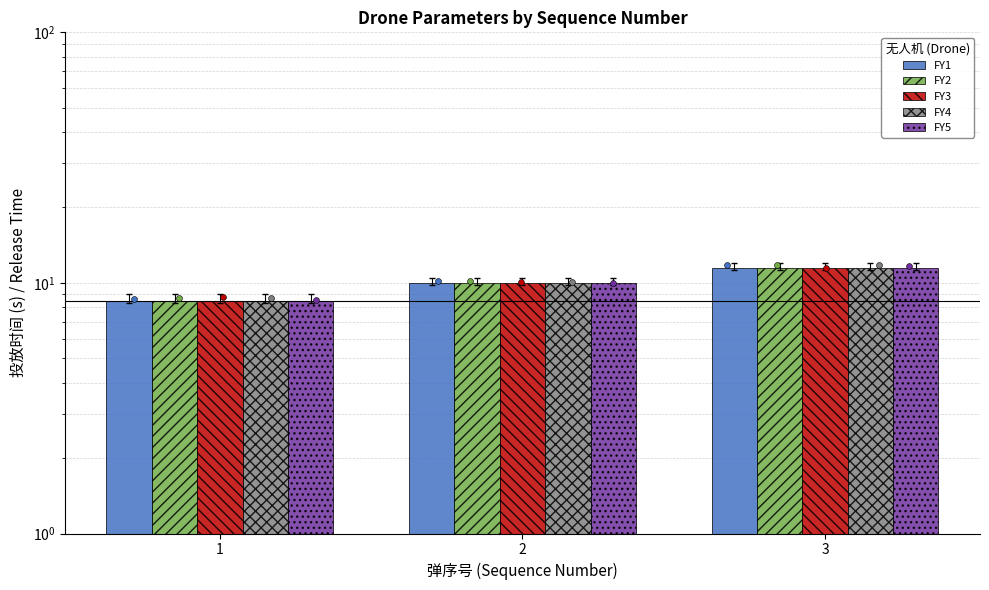

Which series has the largest total across all categories?

FY1